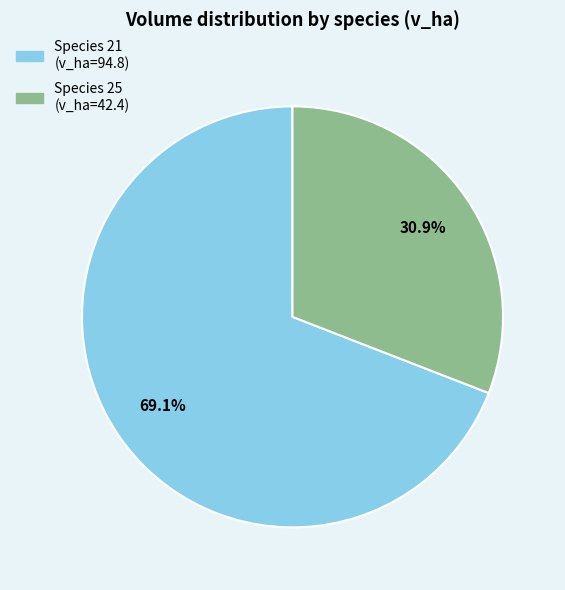

How many segments does this pie chart have?

2